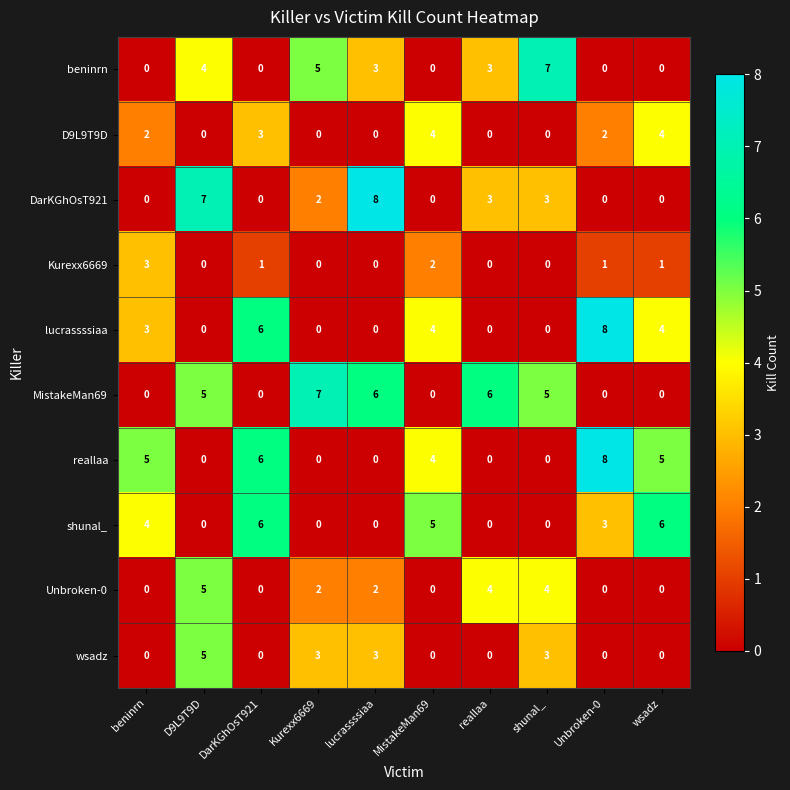

What is the sum of all Kurexx6669 values?

8